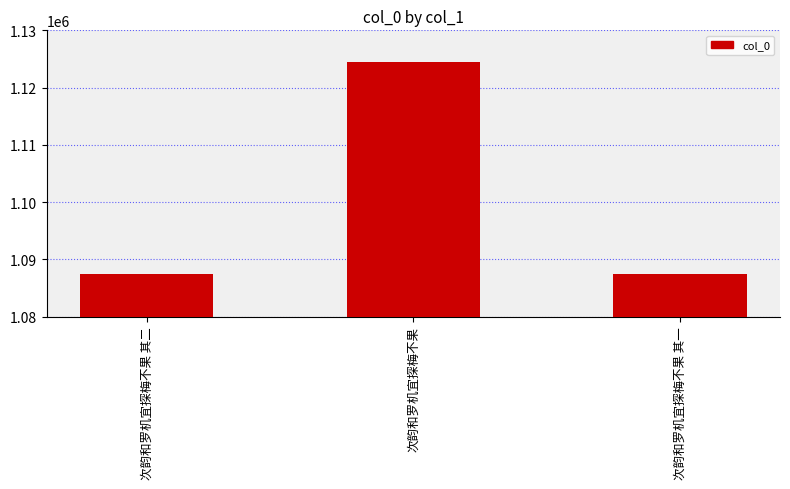

Does the chart contain stacked bars?

No